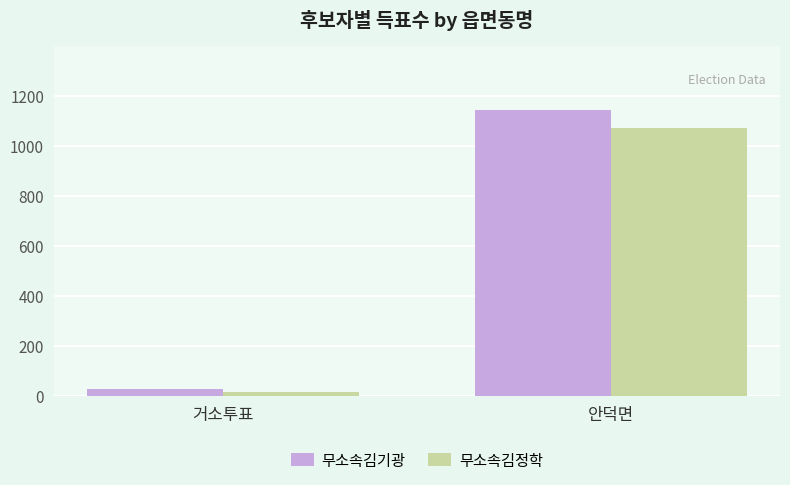

Which series has the largest total across all categories?

무소속김기광